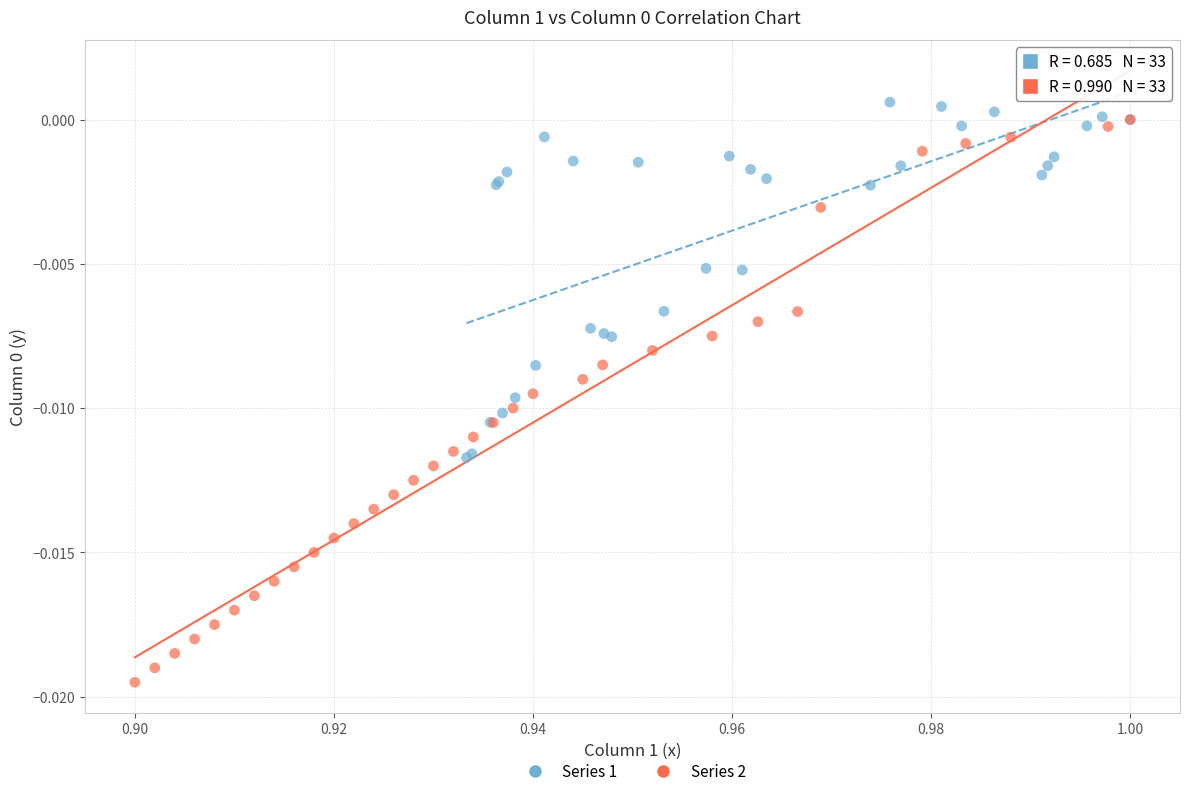

Which series has the largest Y range (max minus min)?

Series 2